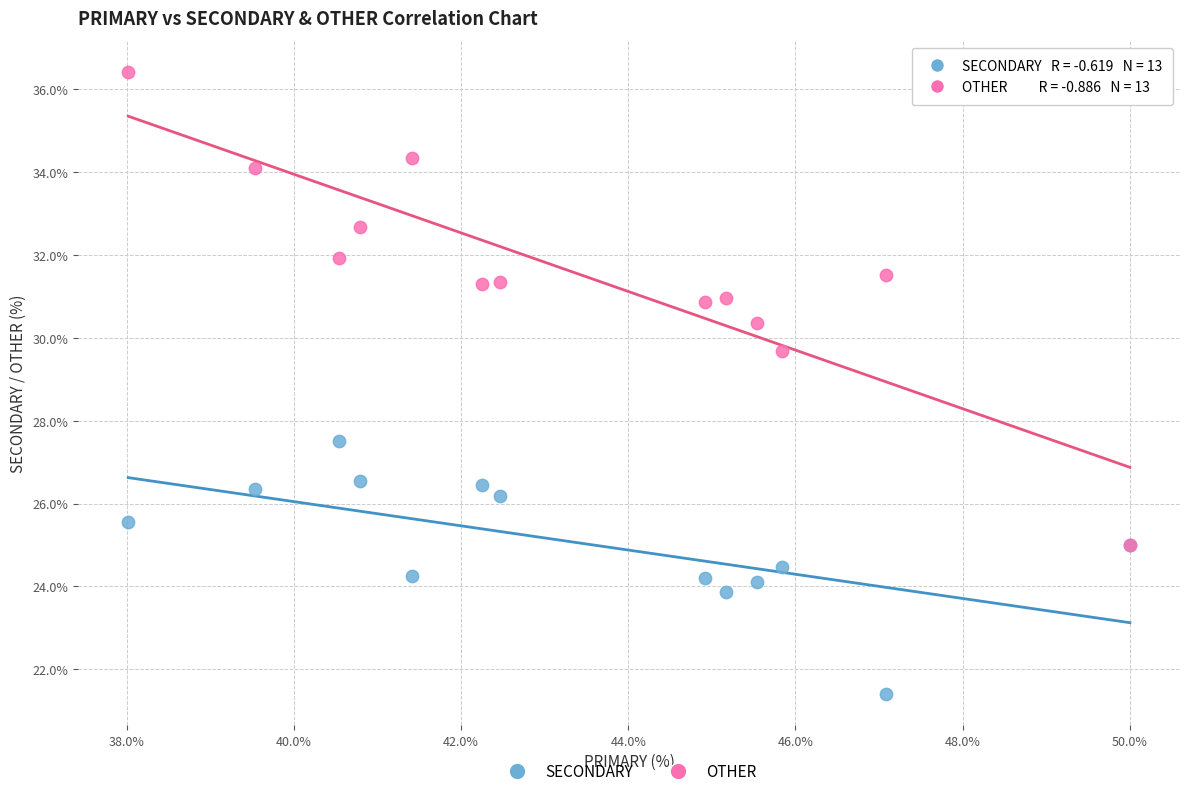

Which series reaches the maximum Y coordinate?

OTHER